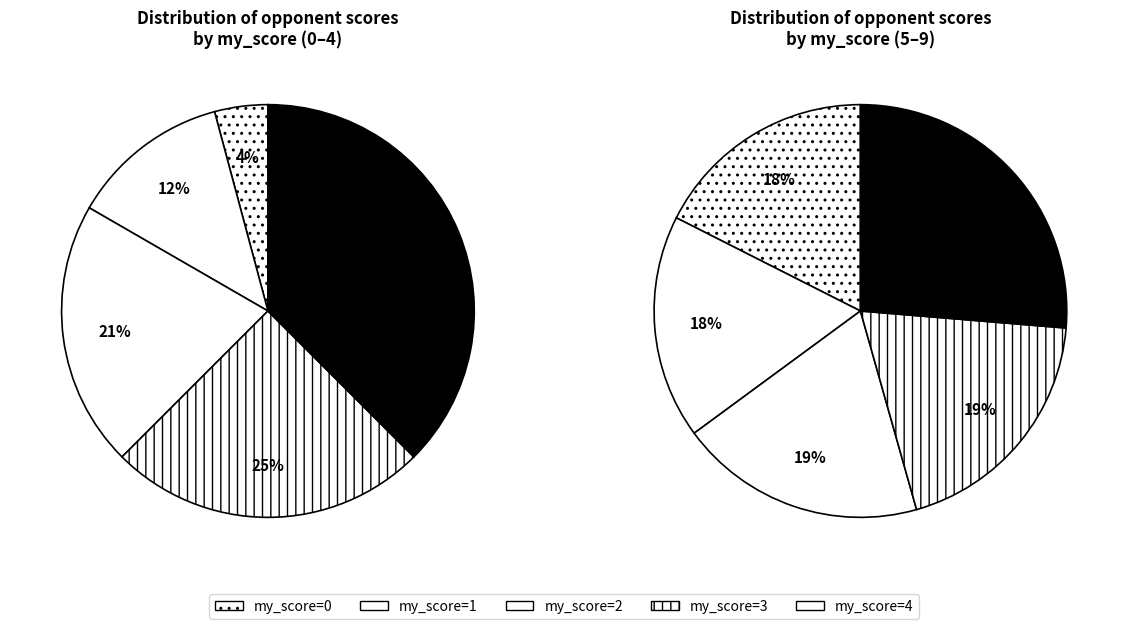

Do 1 and 6 together represent more than half of the pie?

No